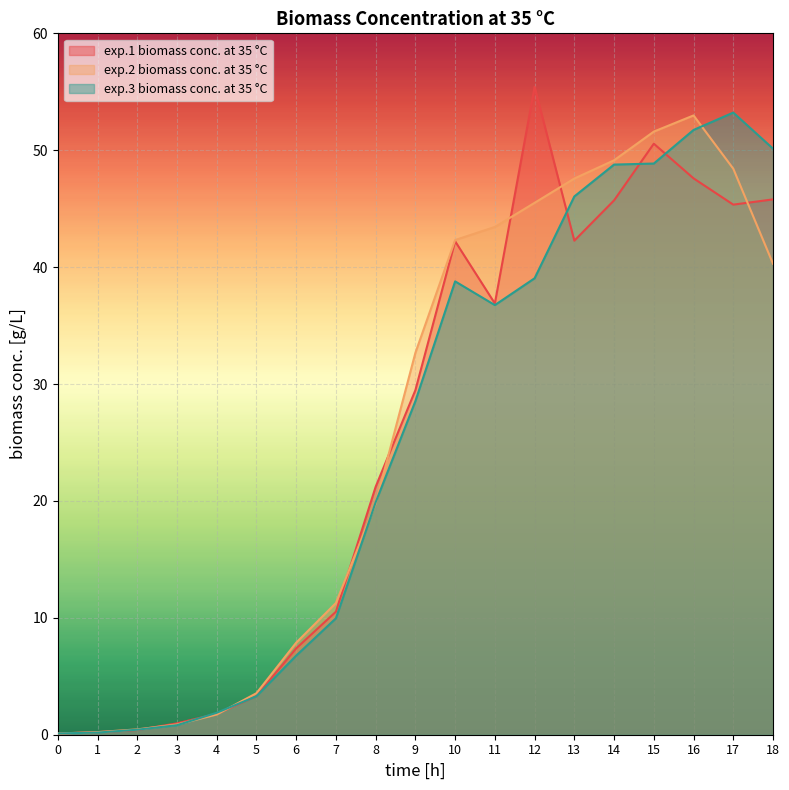

What is the difference between the second highest and minimum values in the exp.2 biomass conc. at 35 °C series?

51.5